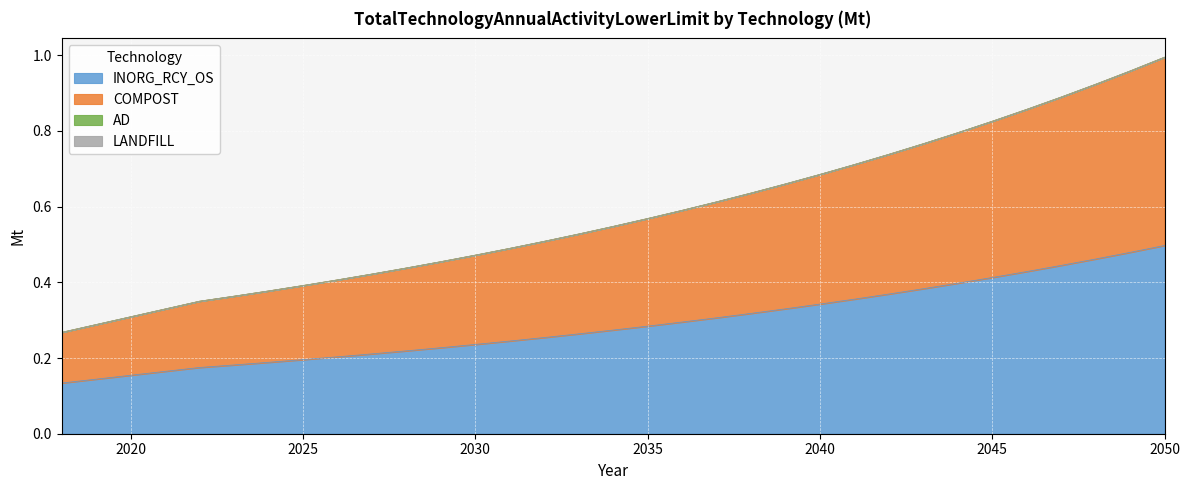

Which series has the largest total across all categories?

COMPOST